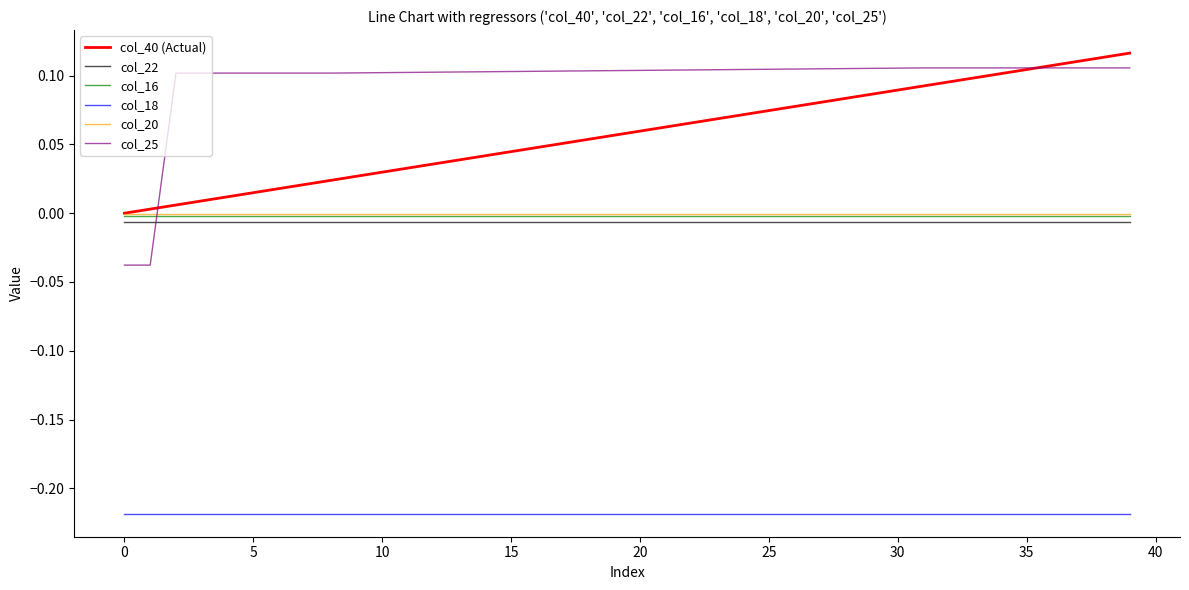

How many lines are shown in the chart?

6